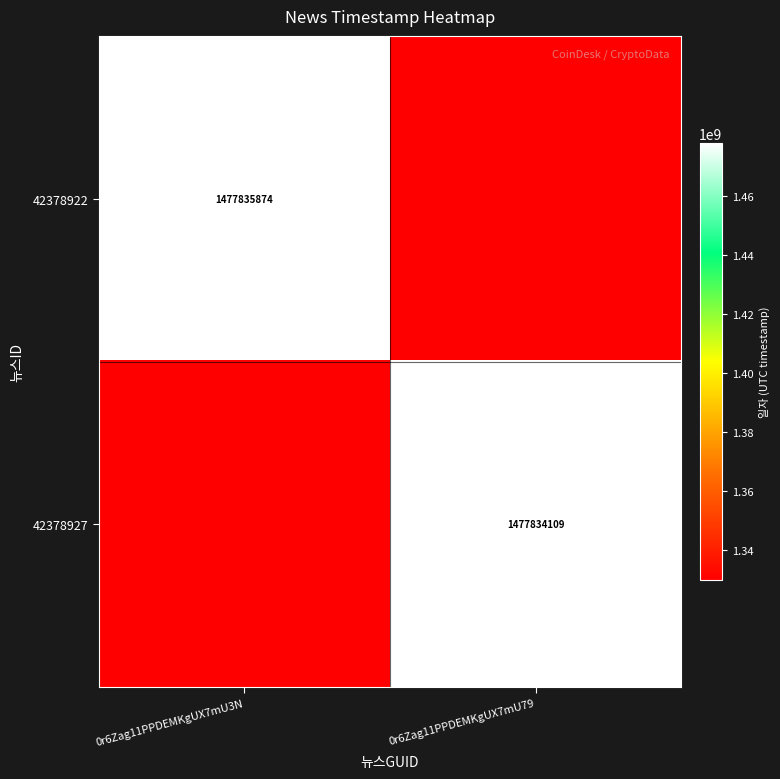

What is the average value of the 42378927 series?

1403942403.6